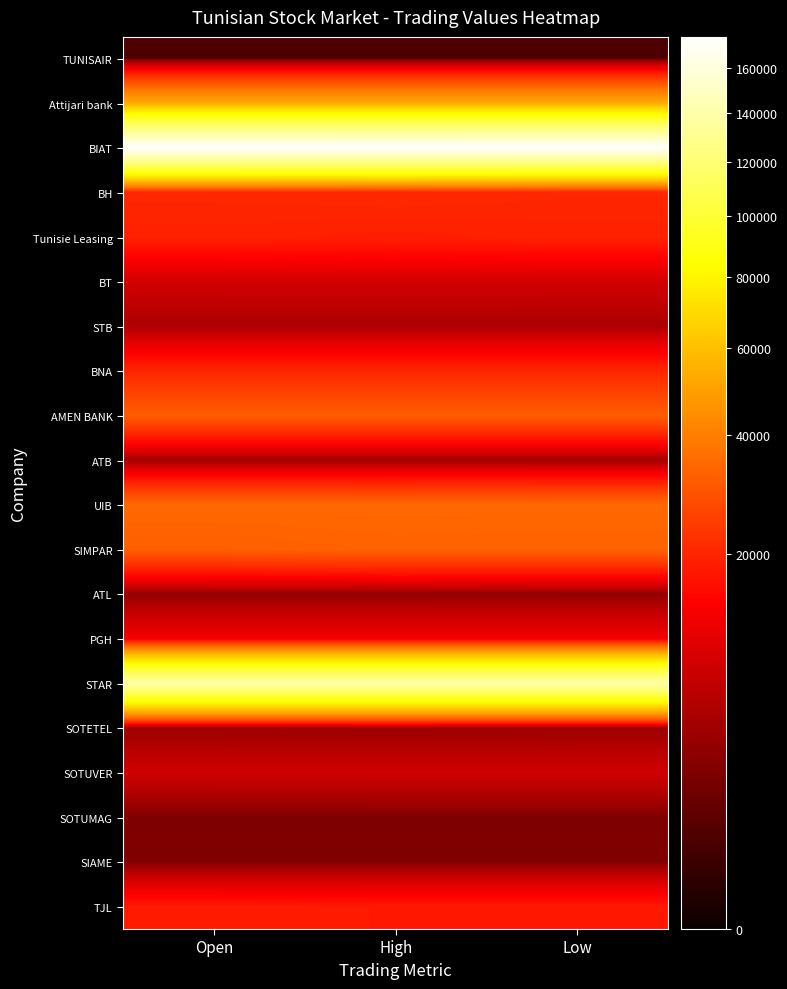

At how many categories does at least one series exceed 19715?

3